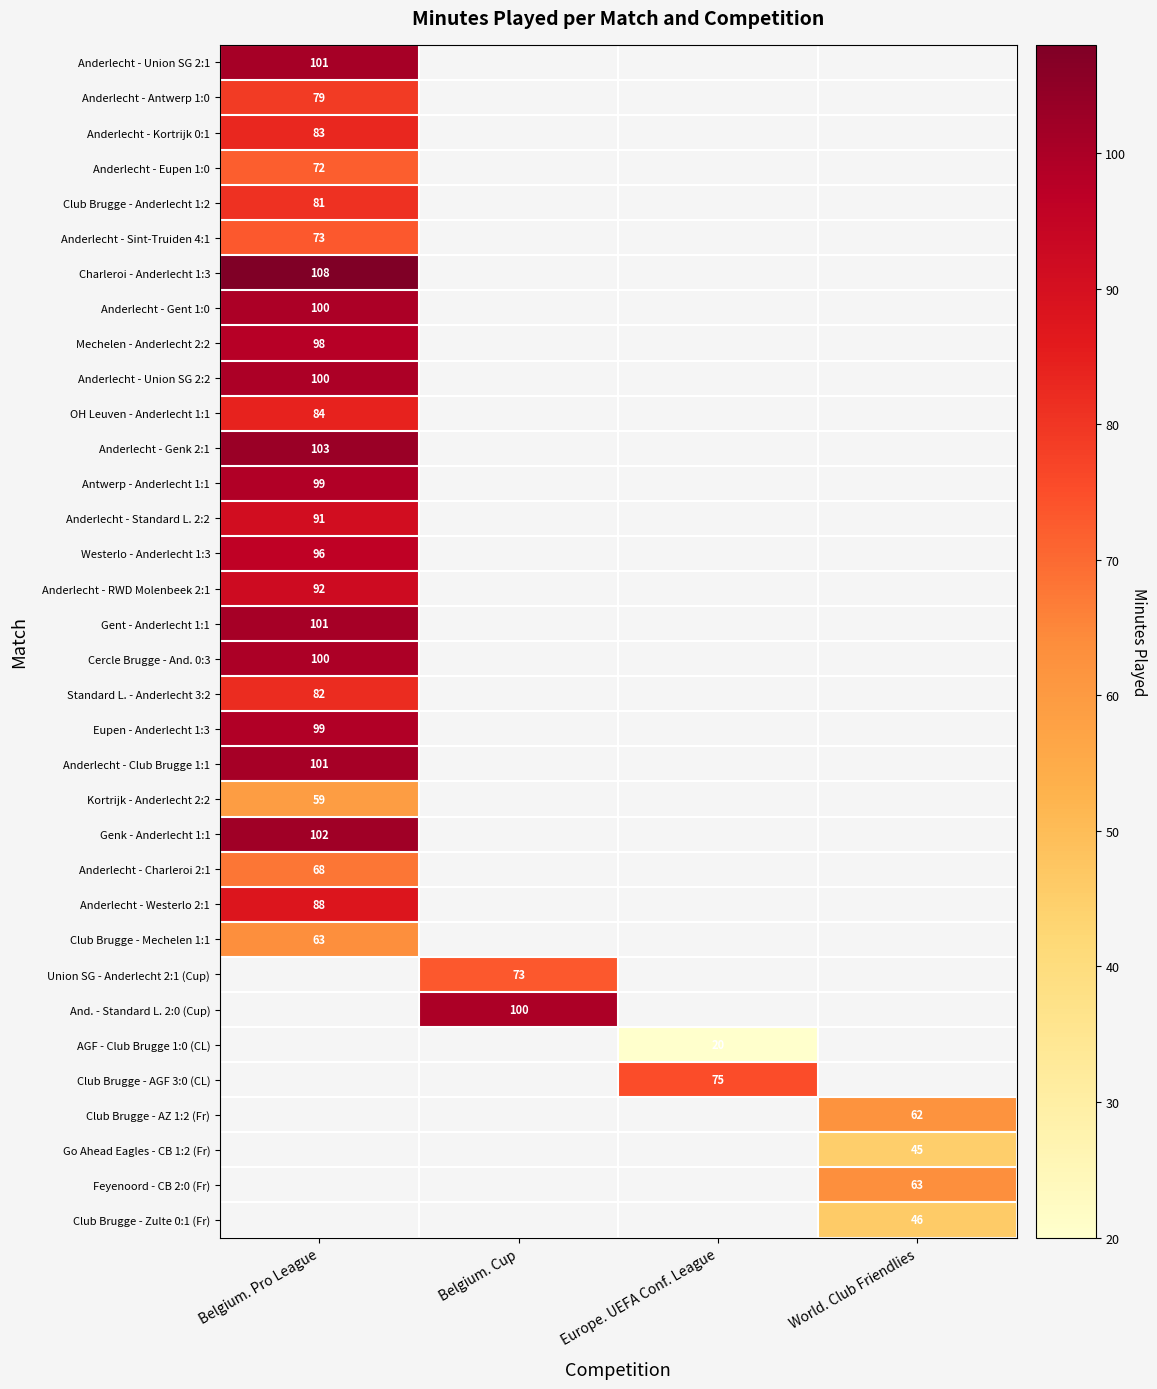

The value of AGF - Club Brugge 1:0 (CL) at Europe. UEFA Conf. League is 29. True or false?

False